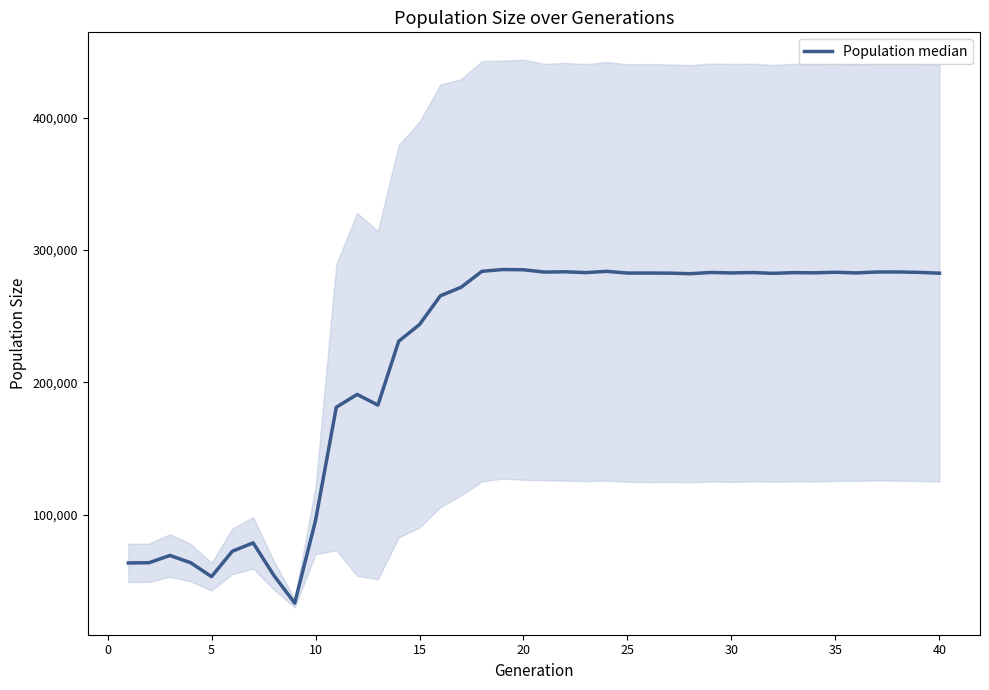

True or false: the data shows 192804.1 at 33.

False